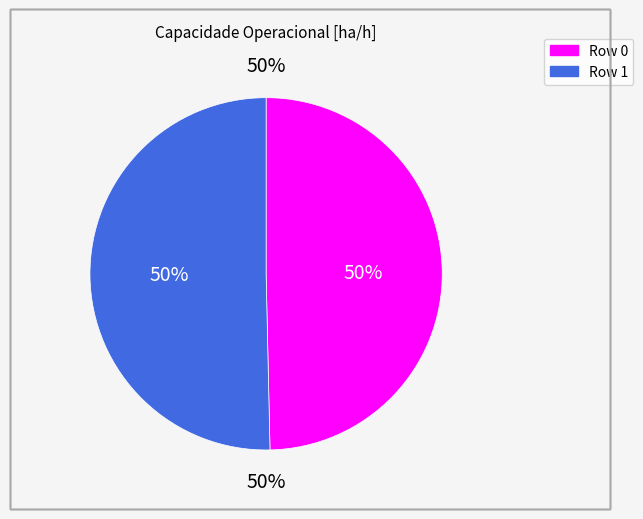

How many segments does this pie chart have?

2